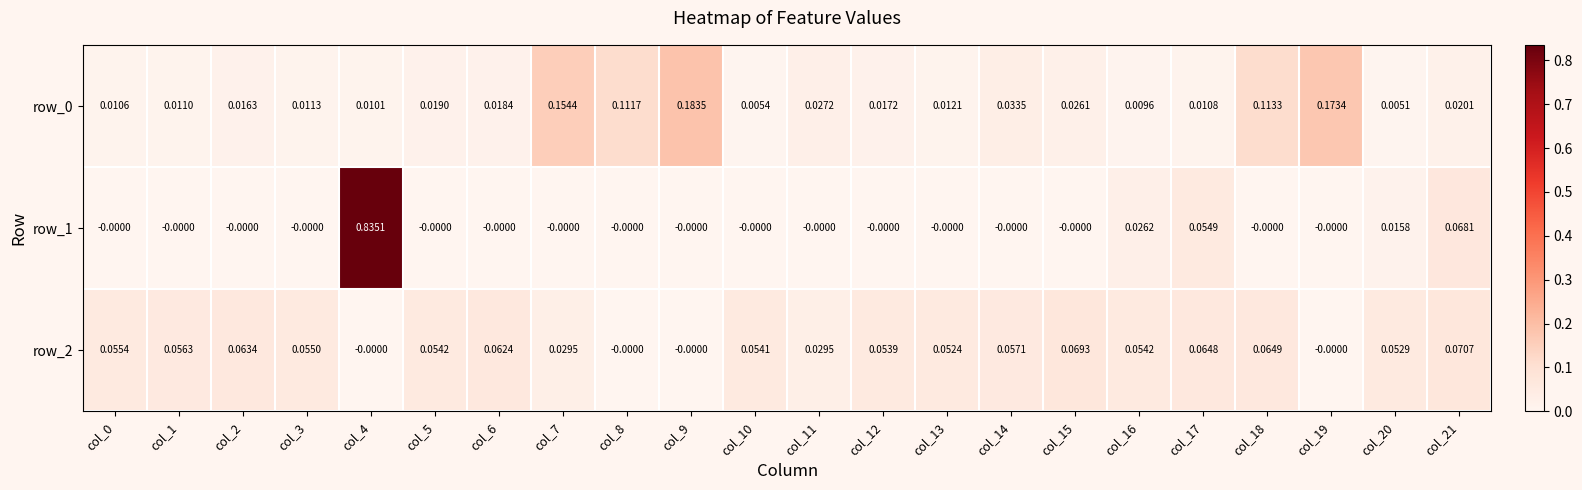

Is the value of row_1 at col_20 greater than the value of row_0 at col_11?

No